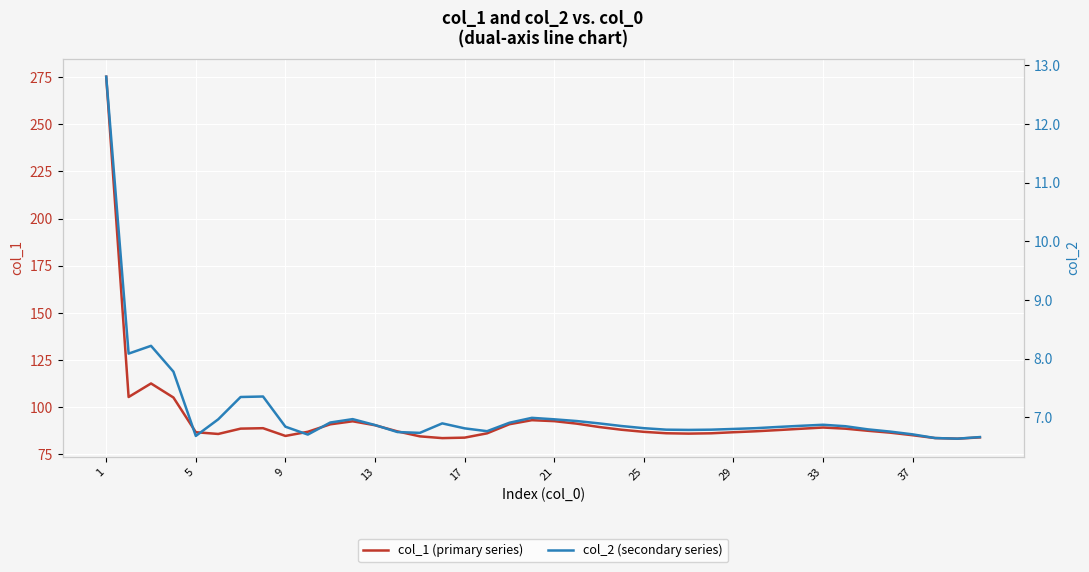

How many distinct data groups are displayed?

2